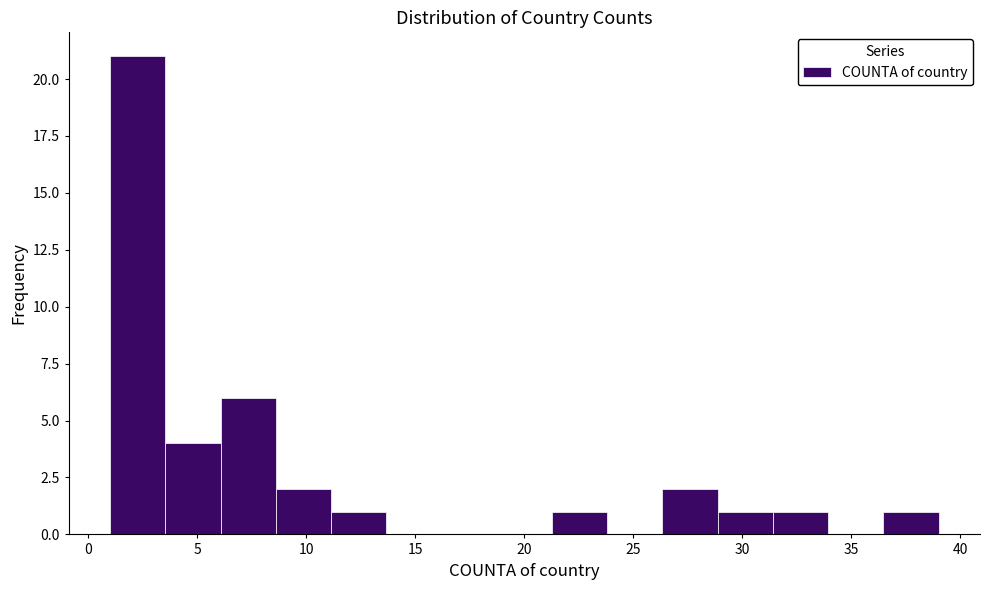

What is the height of the bar covering 3.5 to 6.0 on the x-axis? Neither the bar edges nor the heights are printed on the chart, so give them approximately, as read against the axes.

4